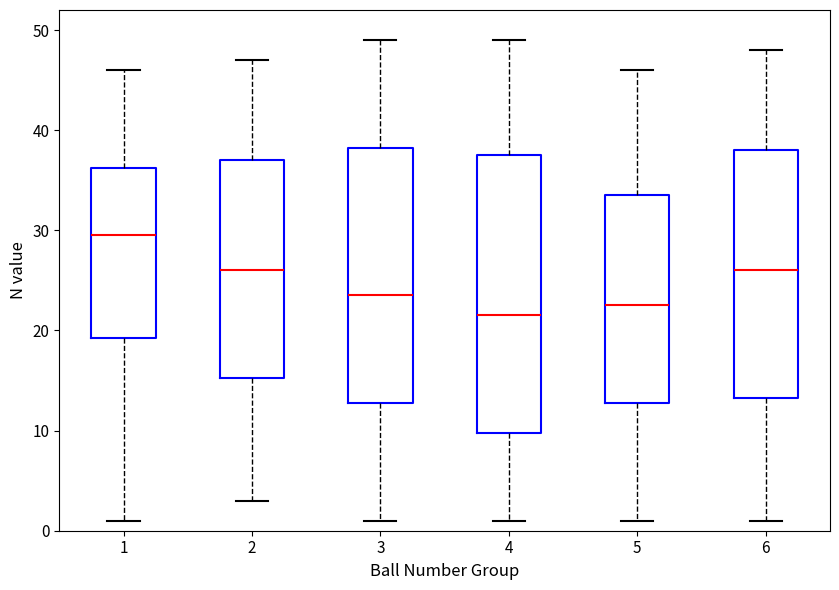

Where is the upper edge of the box at x = 6 on the y-axis? The values are not printed on the chart, so give them approximately, as read against the axis.

38